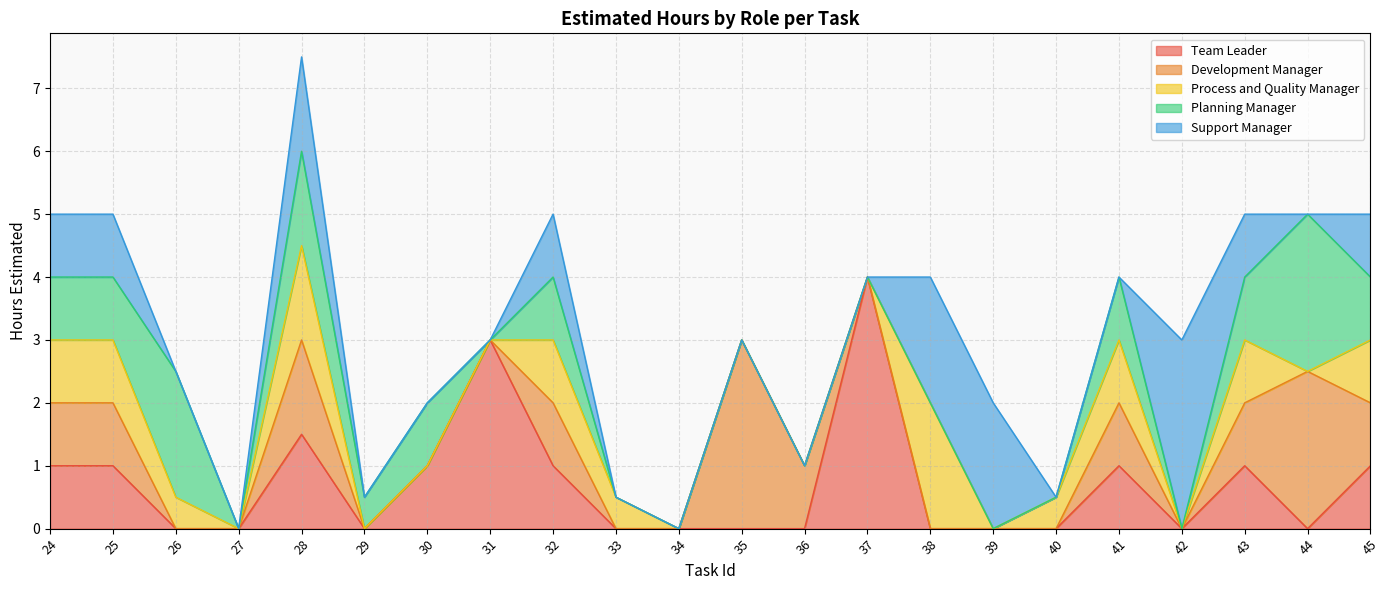

Read the Team Leader value at 45.

1.0